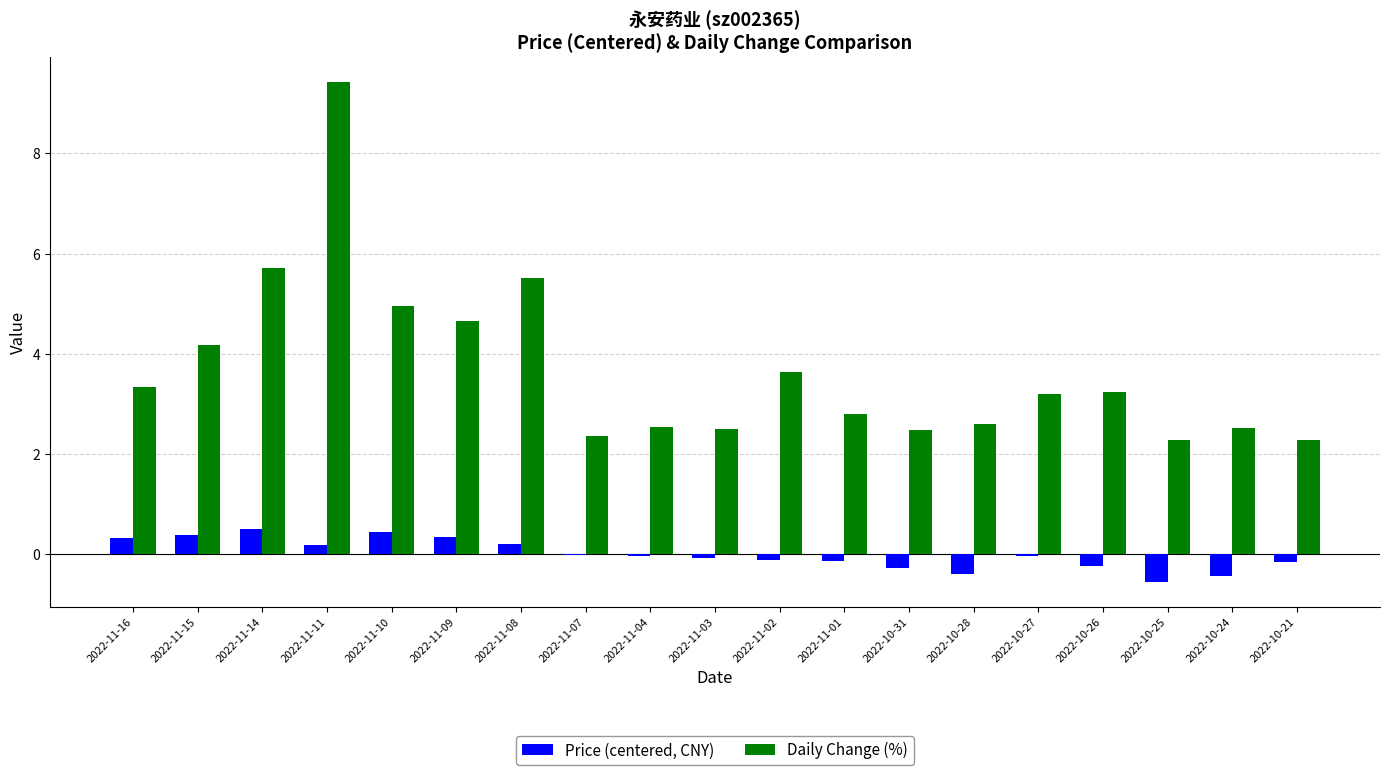

At which category does the chart reach its peak across all series?

2022-11-11